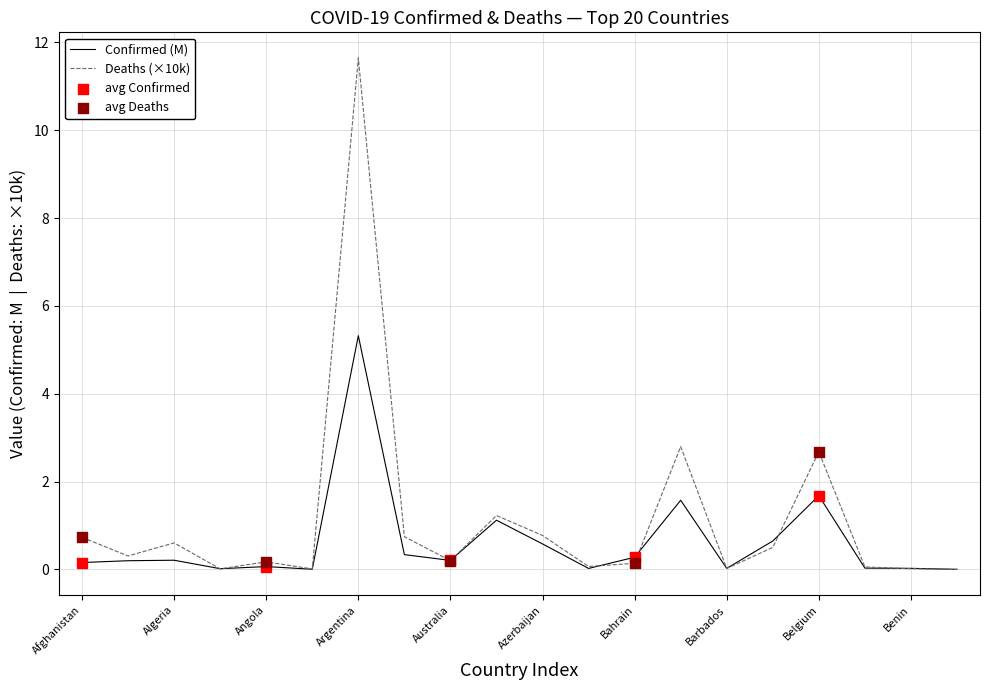

Which series has the largest total across all categories?

Deaths (×10k)